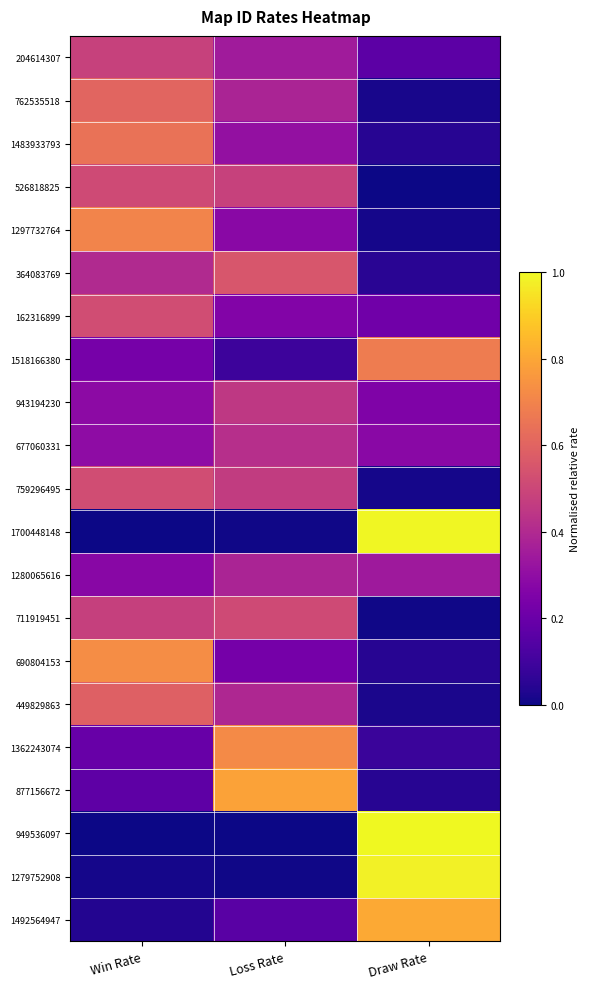

Which series has the largest range (max minus min)?

949536097